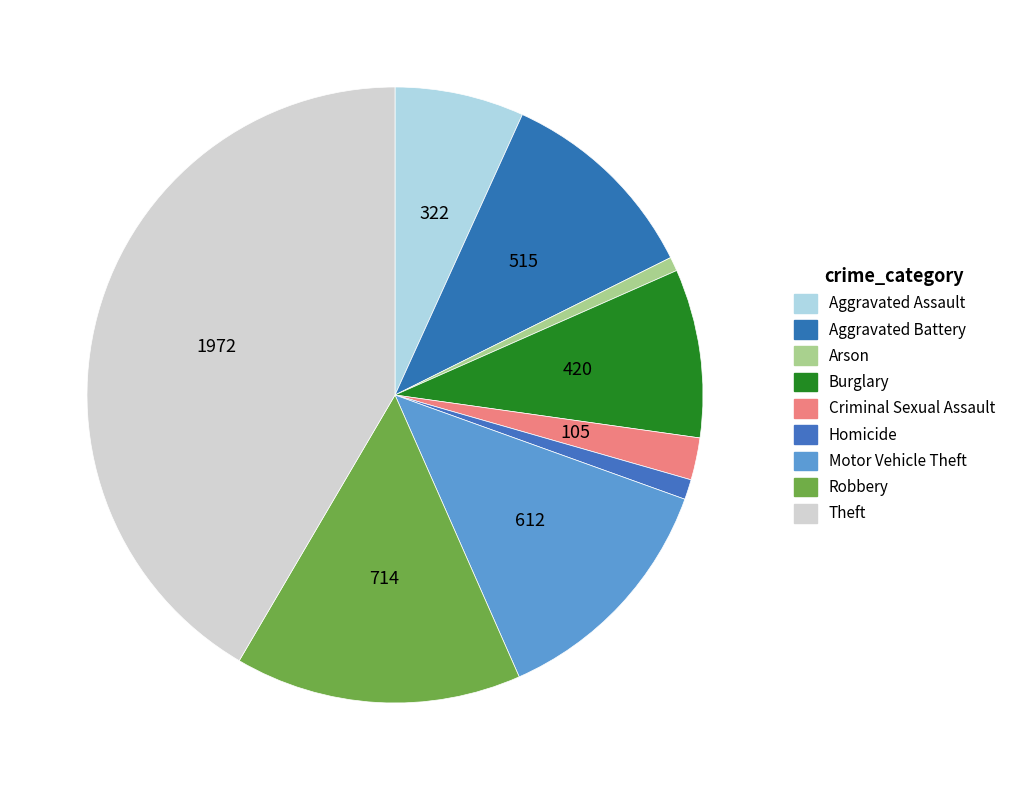

How many segments does this pie chart have?

9